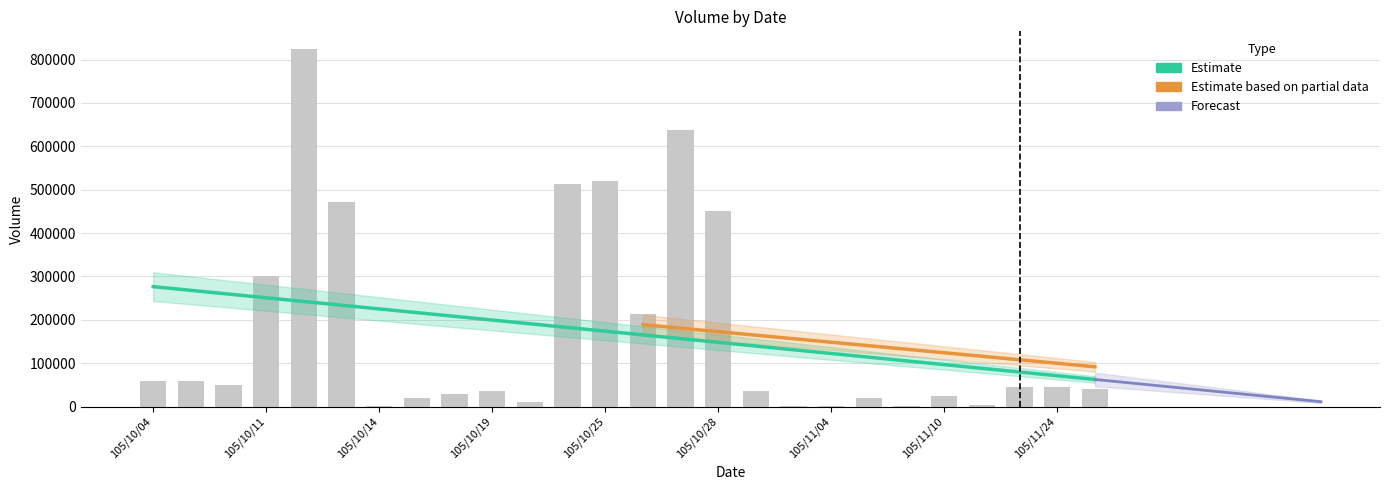

Which label corresponds to the largest value in the chart?

105/10/12